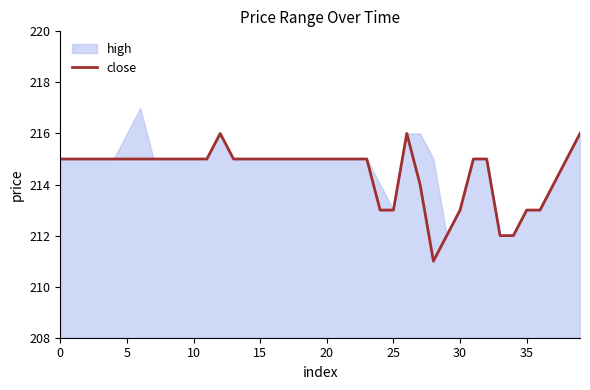

Which category has the lowest value across all series?

28